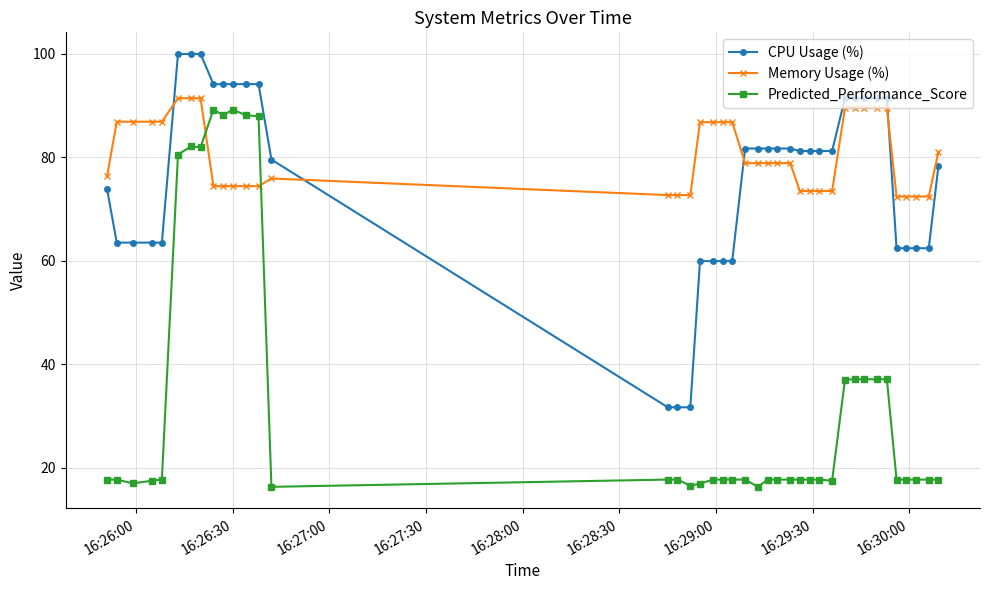

What is the minimum value shown in the chart?

16.3